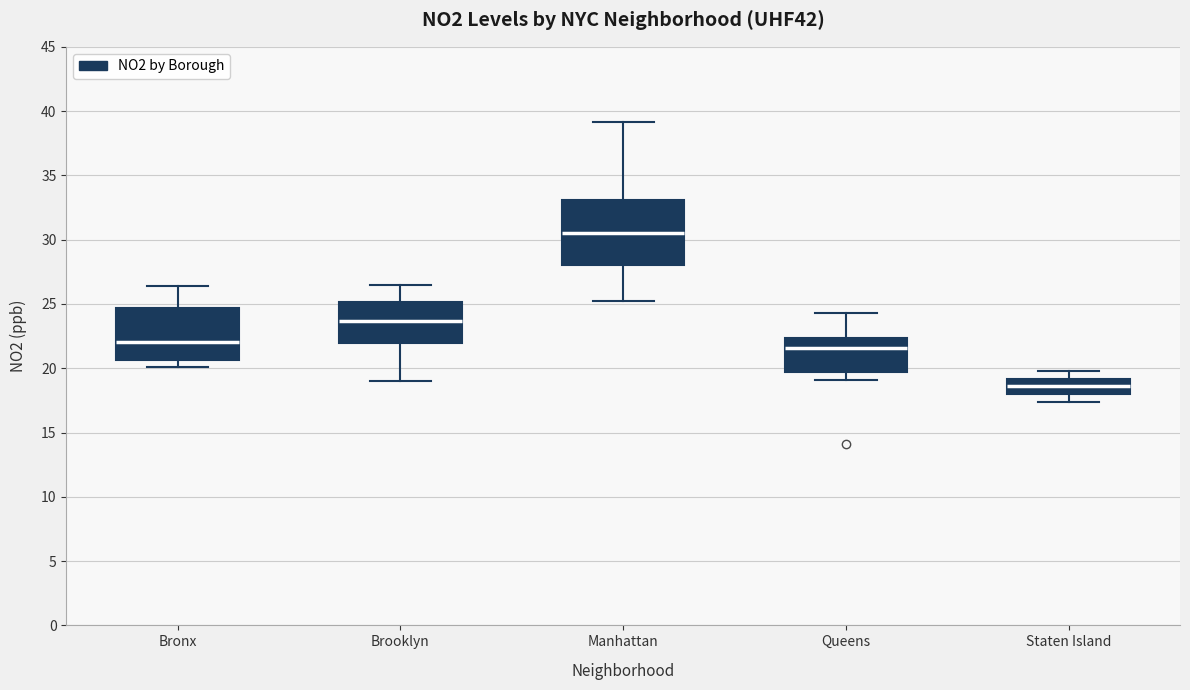

Reading left to right, transcribe this box plot: for each box, give where its median line is, the range the box spans, and where its two whiskers end, as read against the y-axis. The values are not printed on the chart, so give them approximately, as read against the axis.

Bronx: median 22.0, box 20.5 to 24.5, whiskers 20.0 to 26.5
Brooklyn: median 23.5, box 22.0 to 25.0, whiskers 19.0 to 26.5
Manhattan: median 30.5, box 28.0 to 33.0, whiskers 25.0 to 39.0
Queens: median 21.5, box 19.5 to 22.5, whiskers 19.0 to 24.5
Staten Island: median 18.5, box 18.0 to 19.0, whiskers 17.5 to 20.0